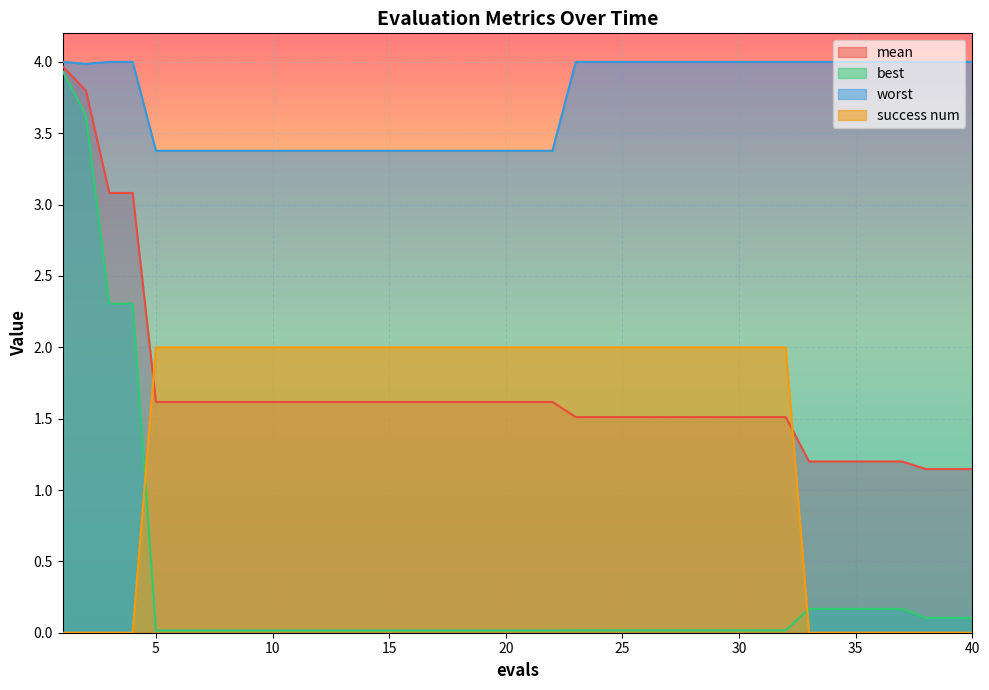

Is the value of best at 11 greater than the value of worst at 27?

No